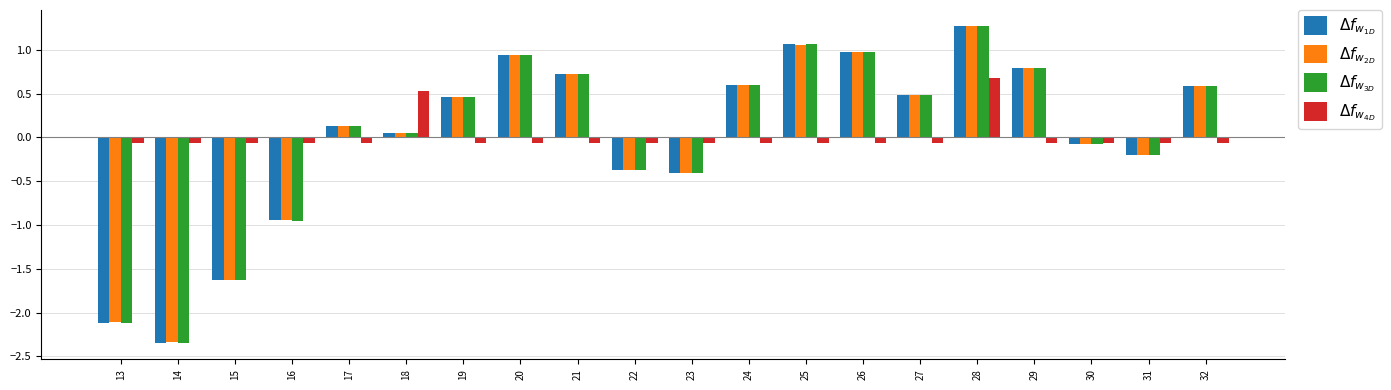

Which category has the highest value across all series?

28